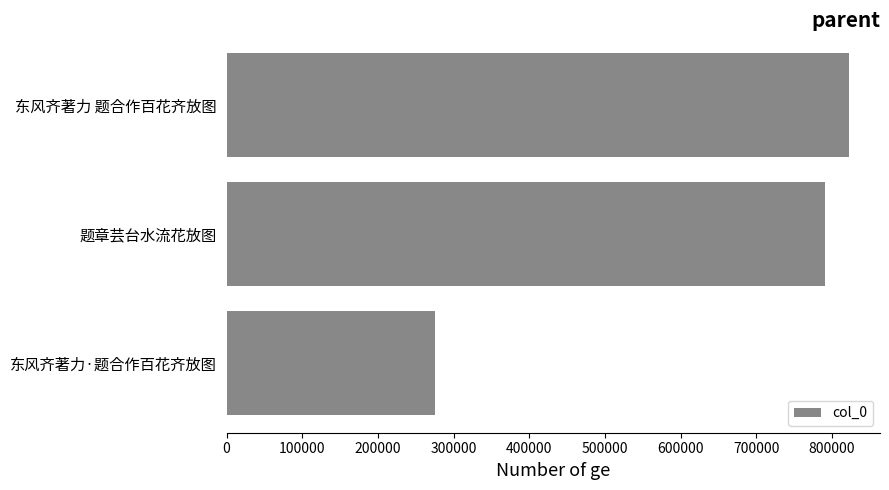

Is it true that the value at 东风齐著力 题合作百花齐放图 is 479482?

False